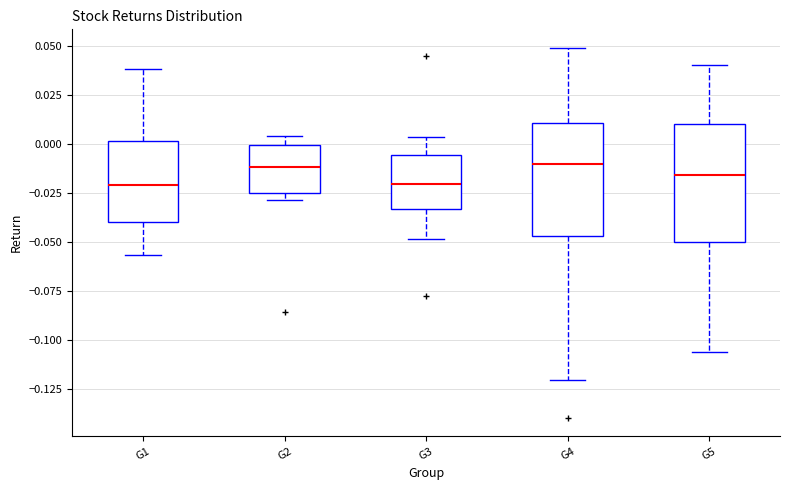

Reading left to right, transcribe this box plot: for each box, give where its median line is, the range the box spans, and where its two whiskers end, as read against the y-axis. The values are not printed on the chart, so give them approximately, as read against the axis.

G1: median -0.020, box -0.040 to 0.000, whiskers -0.055 to 0.040
G2: median -0.010, box -0.025 to 0.000, whiskers -0.030 to 0.005
G3: median -0.020, box -0.035 to -0.005, whiskers -0.050 to 0.005
G4: median -0.010, box -0.045 to 0.010, whiskers -0.120 to 0.050
G5: median -0.015, box -0.050 to 0.010, whiskers -0.105 to 0.040